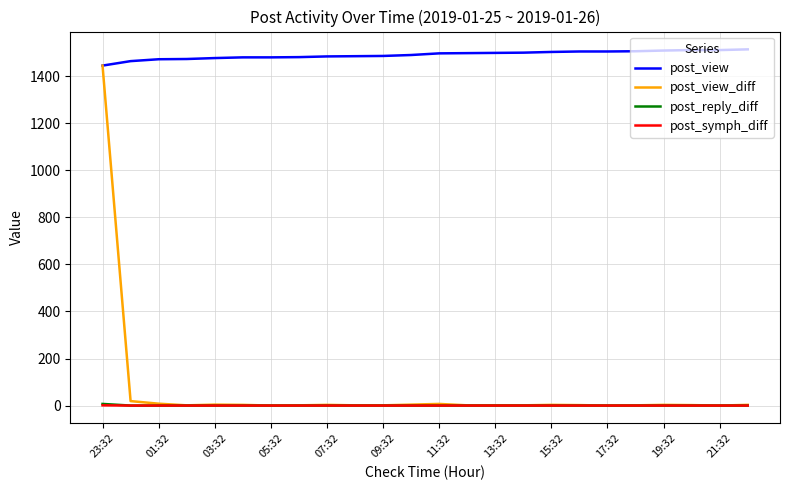

What is the maximum value shown in the chart?

1514